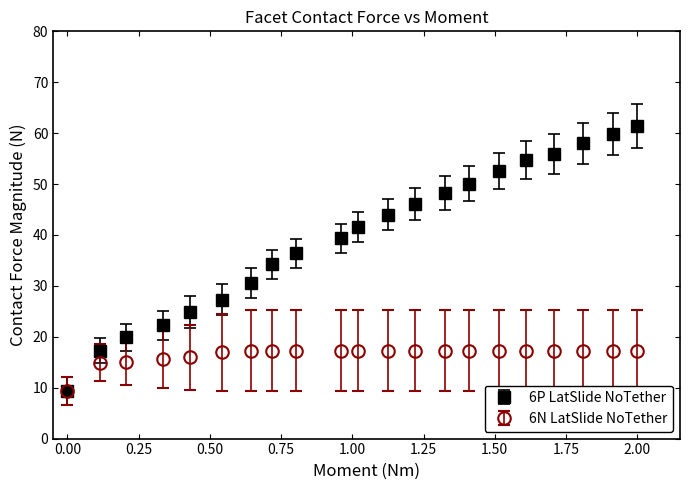

At how many categories does at least one series exceed 11?

20